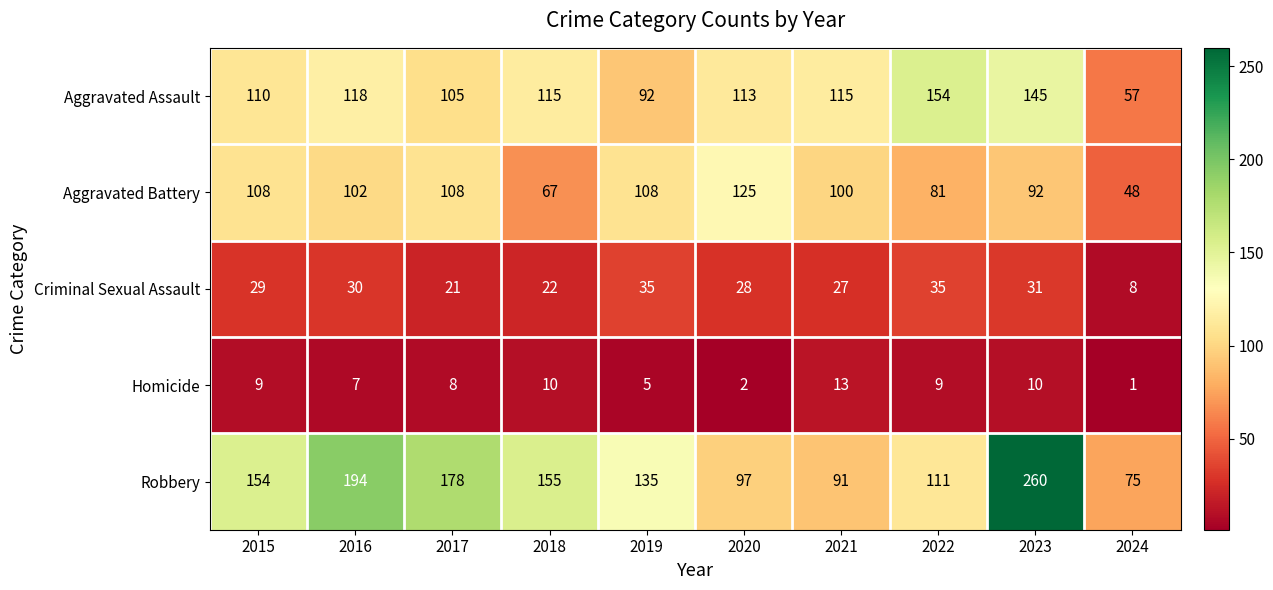

Where is Robbery nearest to the value 167?

2017